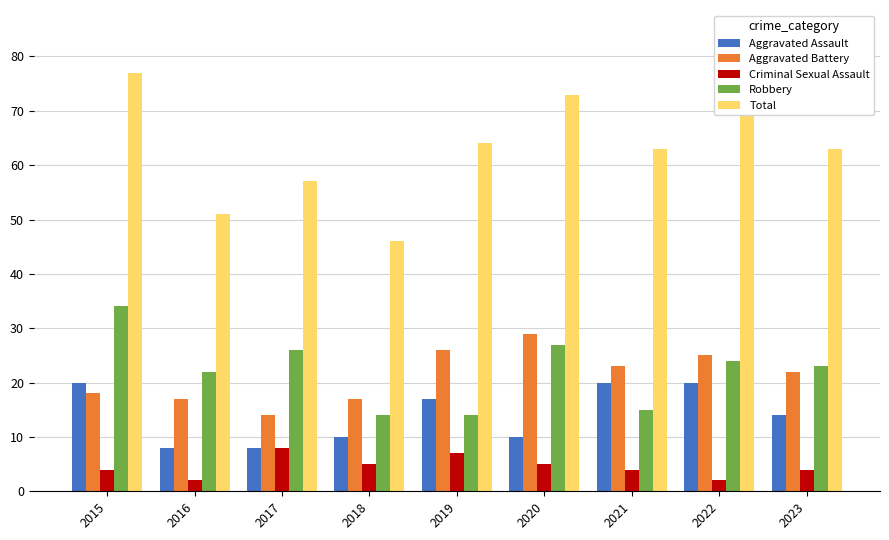

What is the minimum value for Aggravated Battery?

14